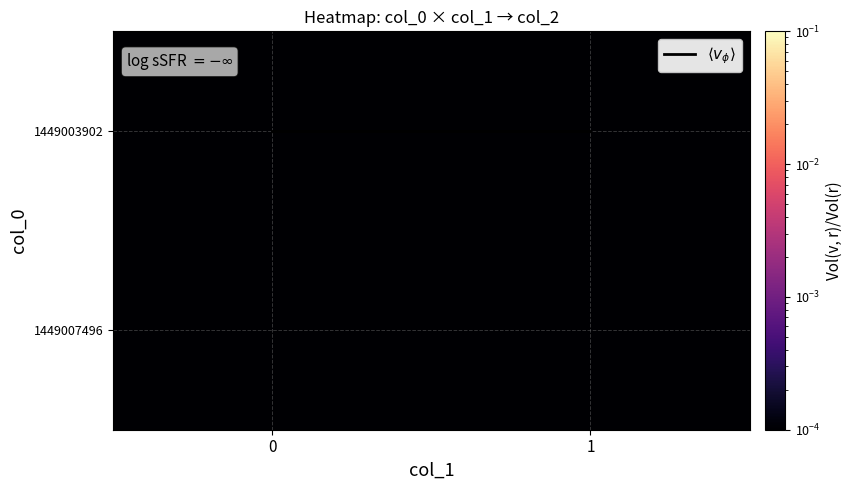

The value of 1449007496 at 1 is 0.0. True or false?

True